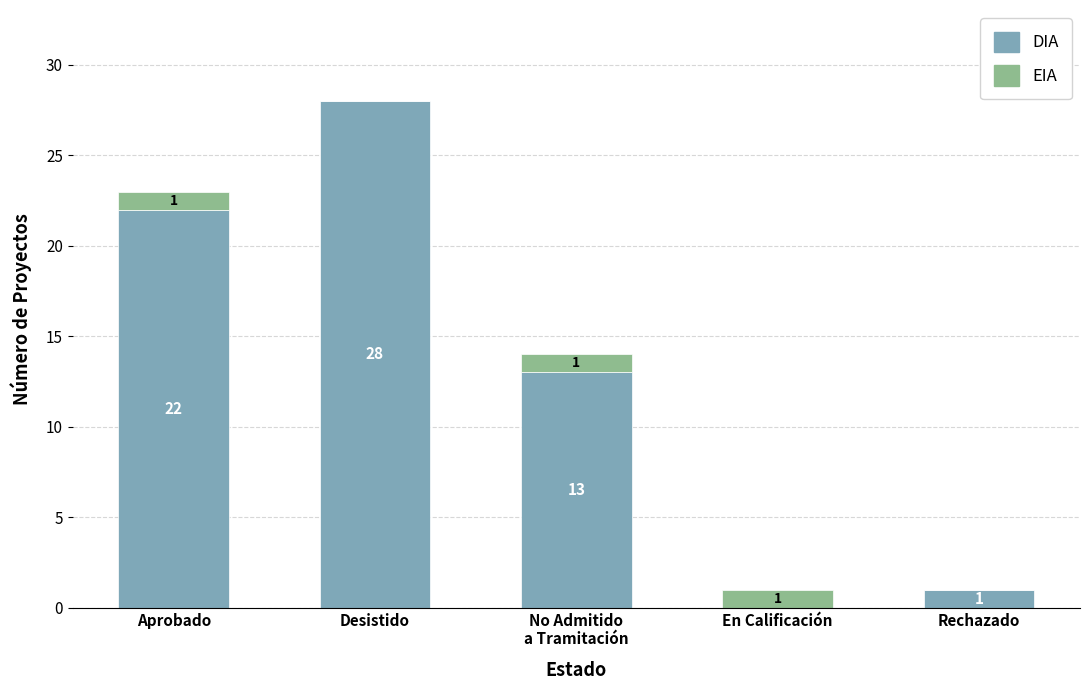

What is the sum of the DIA values at Aprobado and En Calificación?

22